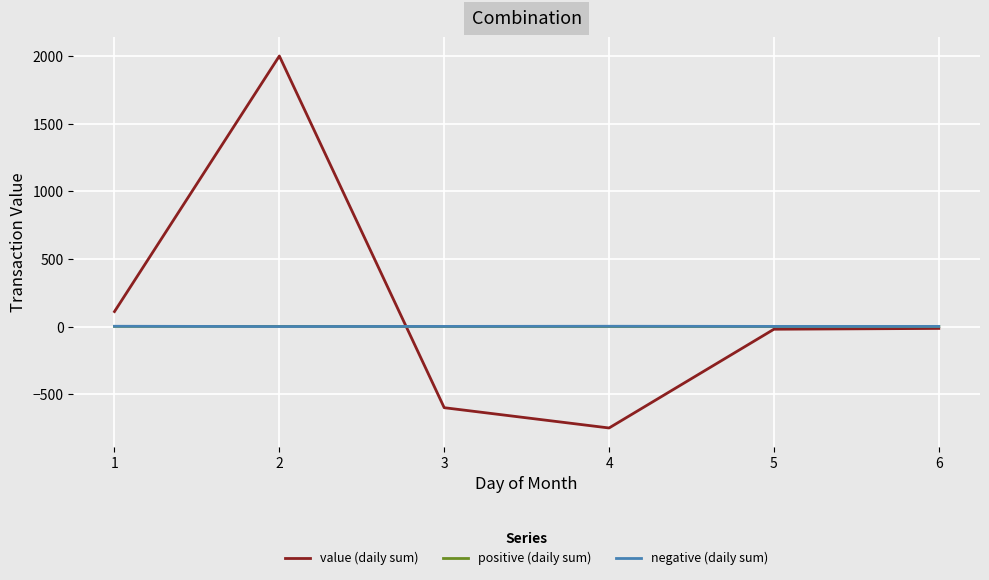

What is the difference between the value (daily sum) values at 4 and 6?

736.0